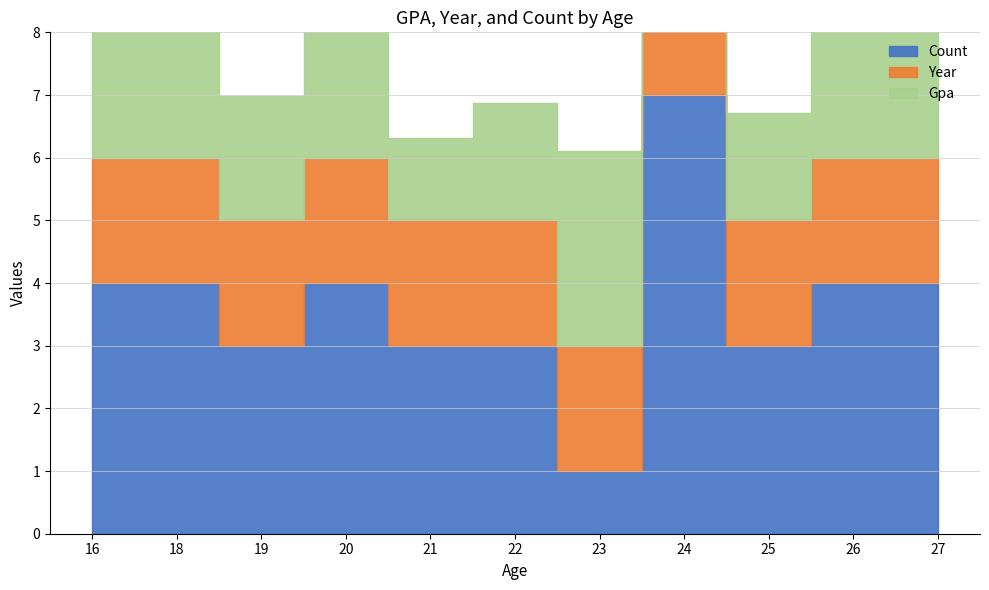

Which series has the largest range (max minus min)?

Gpa